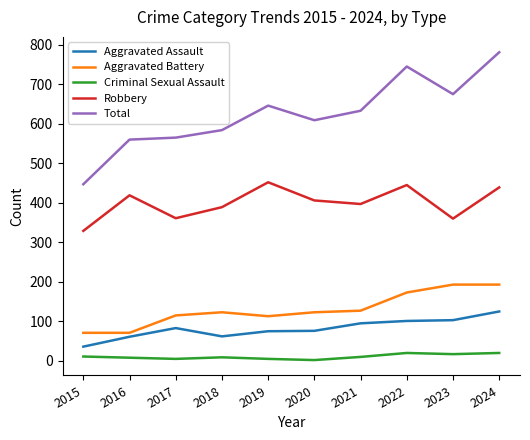

What is the spread (max minus min) of values at 2022?

725